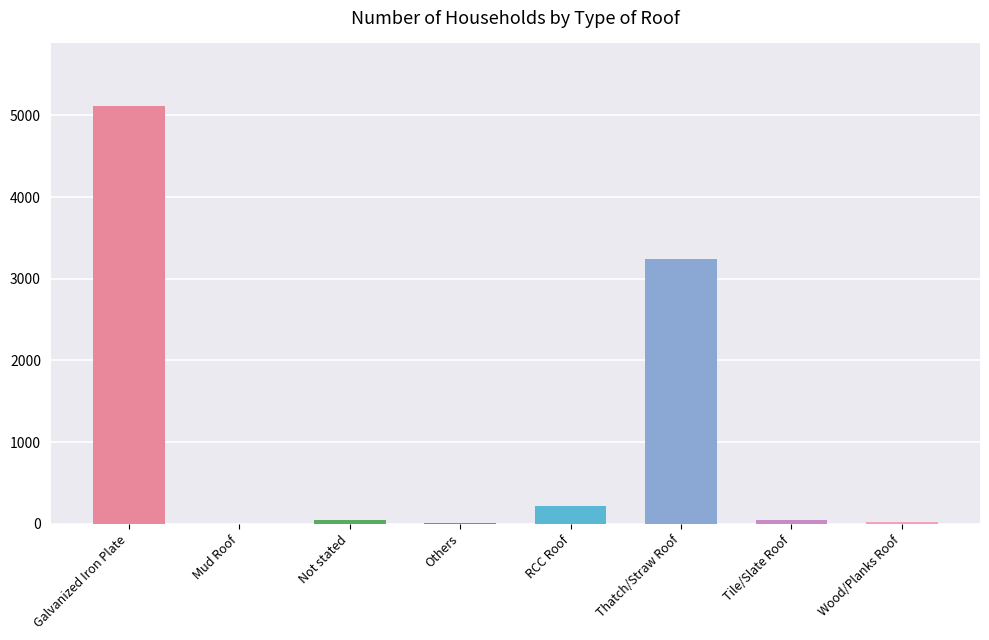

True or false: the data shows 4254 at Thatch/Straw Roof.

False